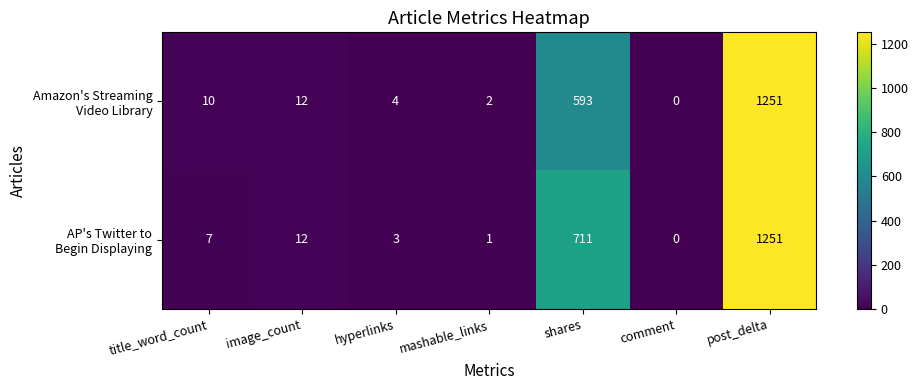

What is the total value across all series at image_count?

24